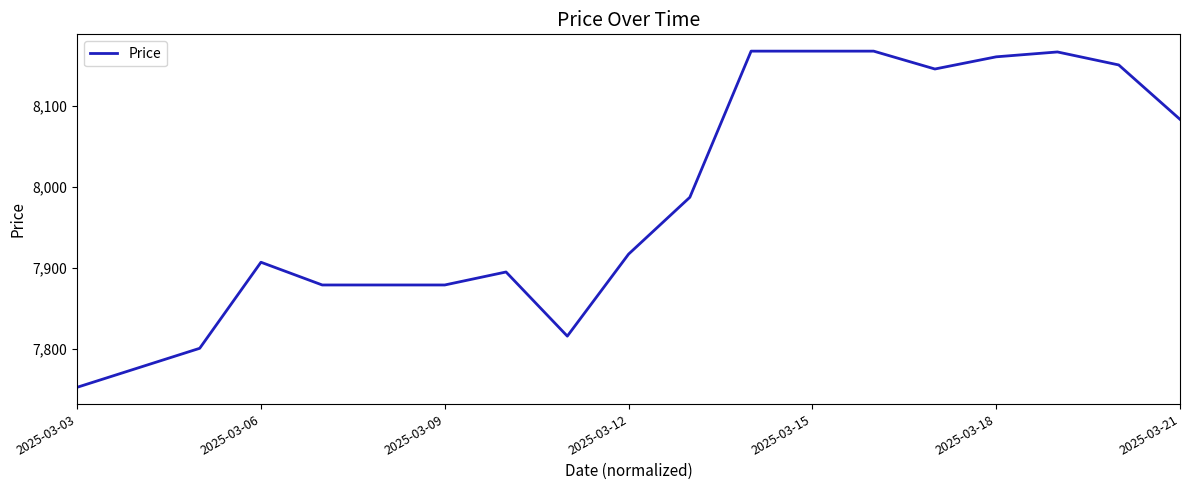

What is the smallest value displayed?

7753